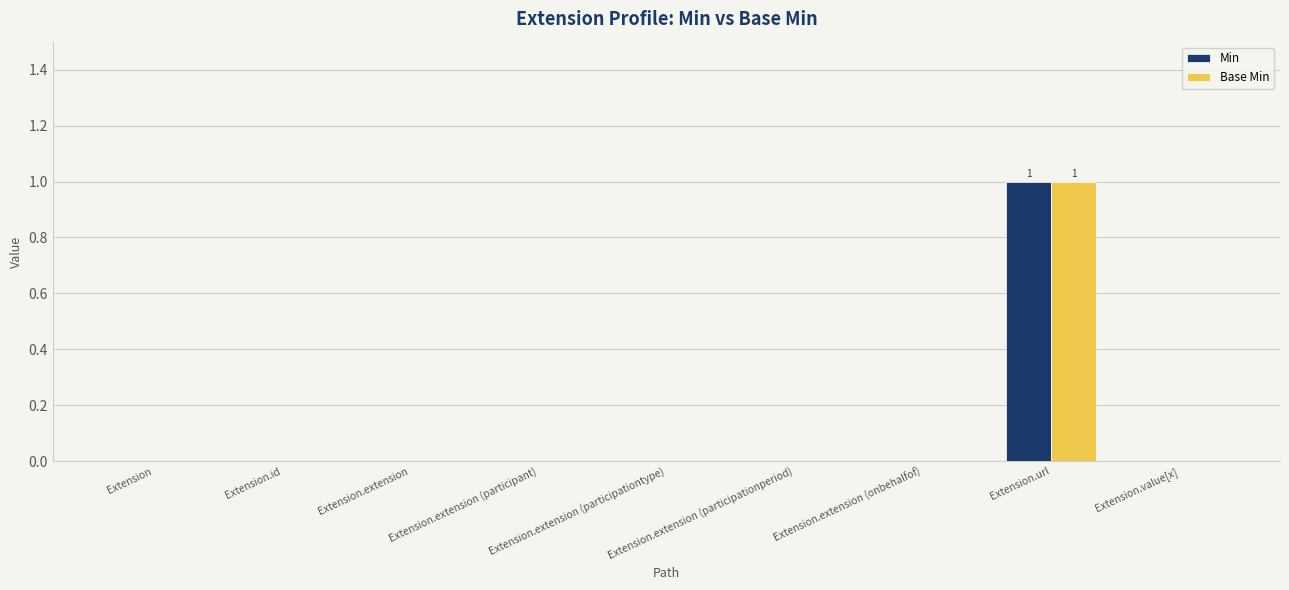

Is it true that Base Min equals -1 at Extension.extension (participant)?

False